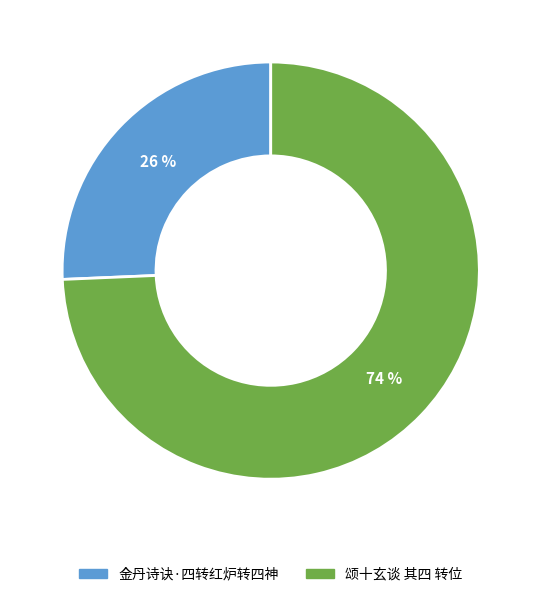

Which slice represents more than half of the pie?

颂十玄谈 其四 转位